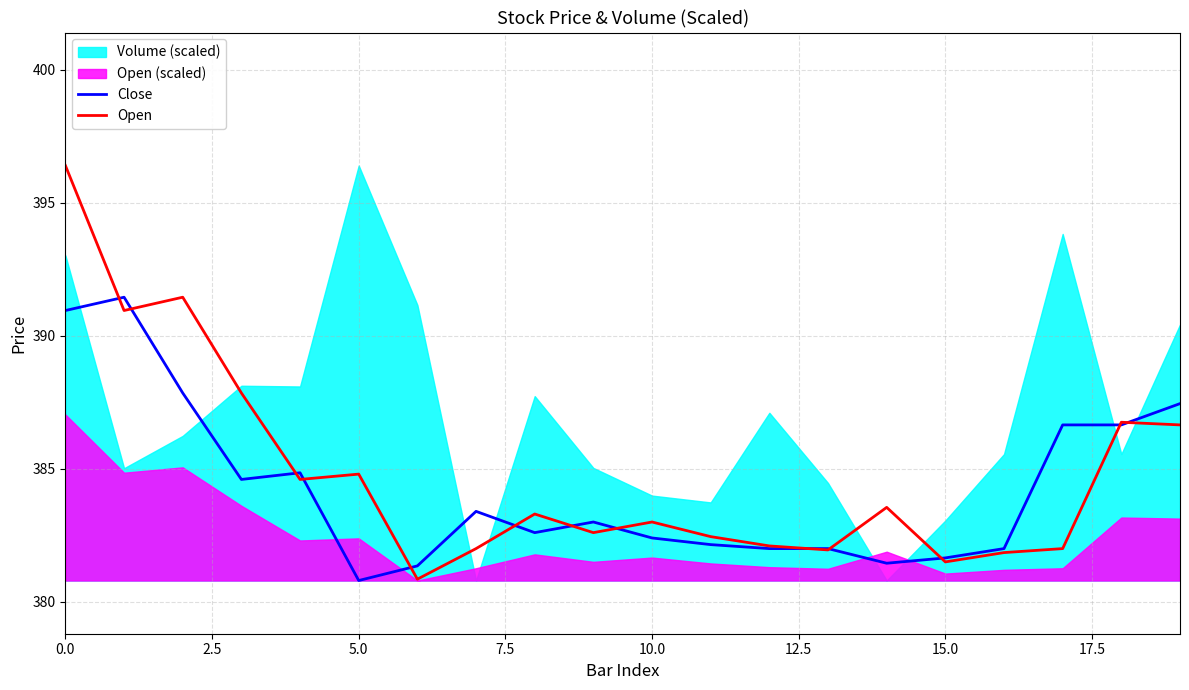

Reading left to right, what are all the values shown in this chart?

Close: 391.0	391.5	387.9	384.6	384.9	380.8	381.4	383.4	382.6	383.0	382.4	382.1	382.0	382.0	381.5	381.6	382.0	386.6	386.6	387.5
Open: 396.4	391.0	391.5	387.9	384.6	384.8	380.9	382.0	383.3	382.6	383.0	382.5	382.1	382.0	383.5	381.5	381.9	382.0	386.8	386.6